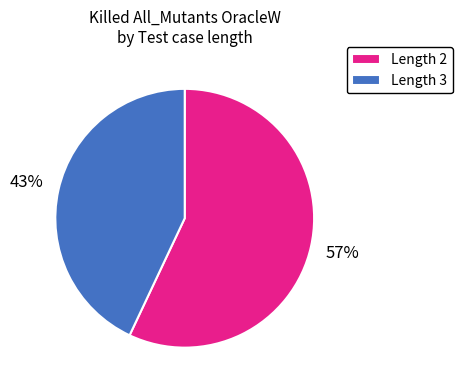

How many segments does this pie chart have?

2